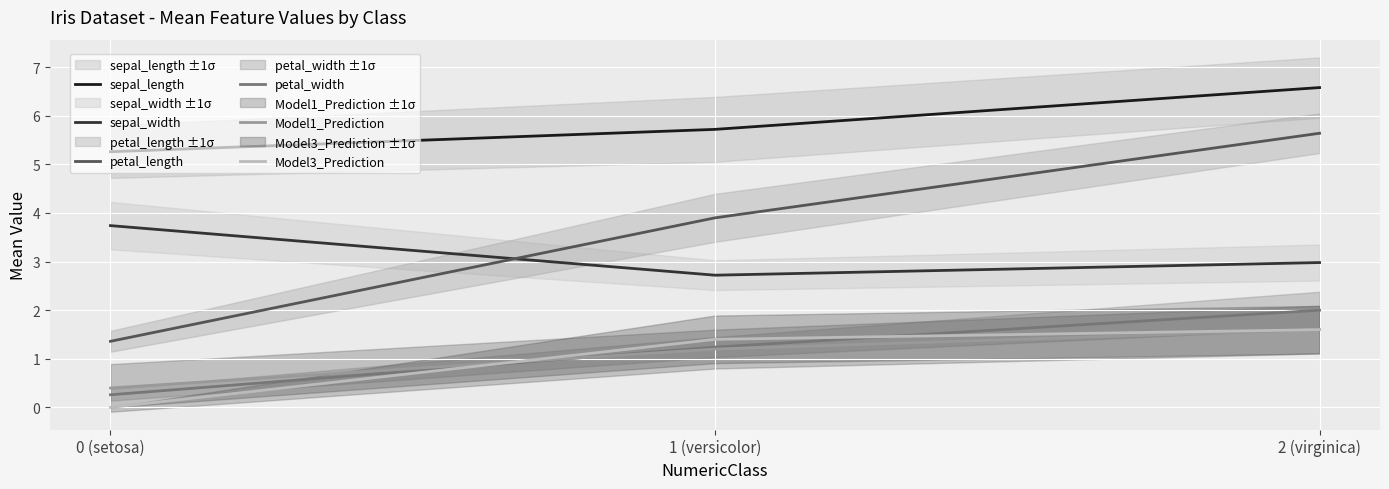

How many data points in Model1_Prediction are above 1?

2